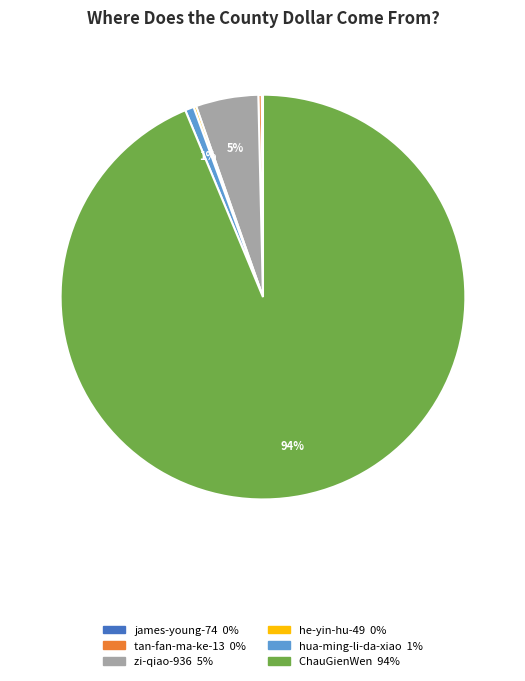

To the nearest percent, what is the average slice percentage?

17%